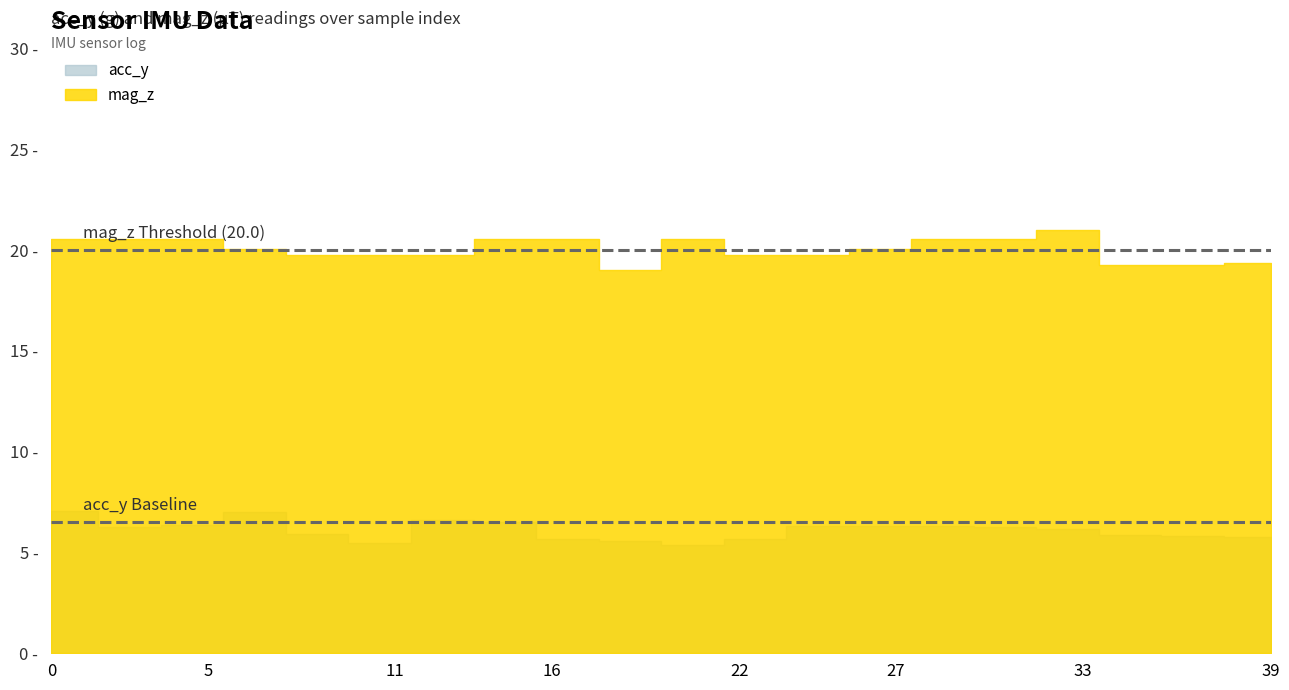

Does the chart have visible grid lines?

No